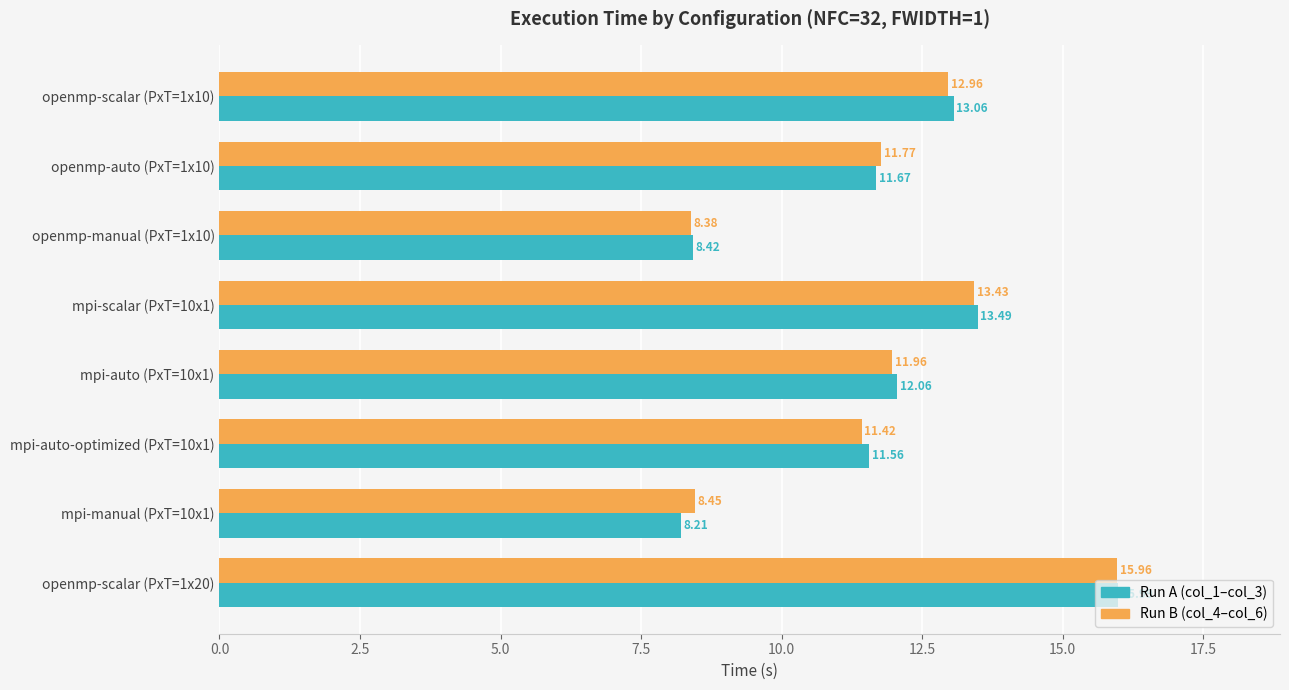

Which category has the highest value in the Run B (col_4–col_6) series?

openmp-scalar (PxT=1x20)